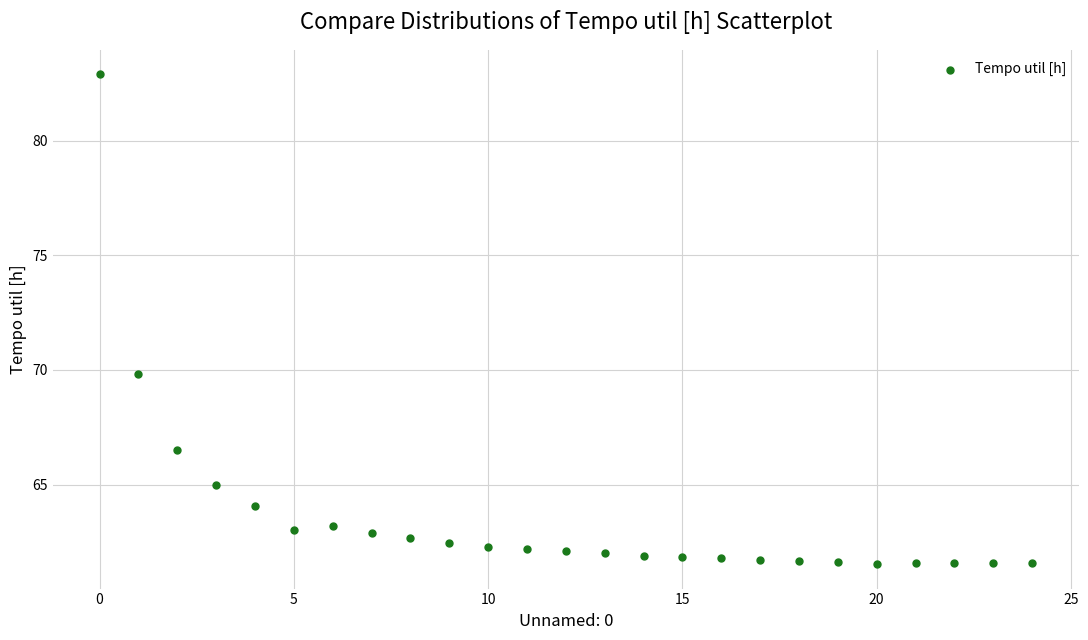

What is the range of Y values (max minus min)?

21.4